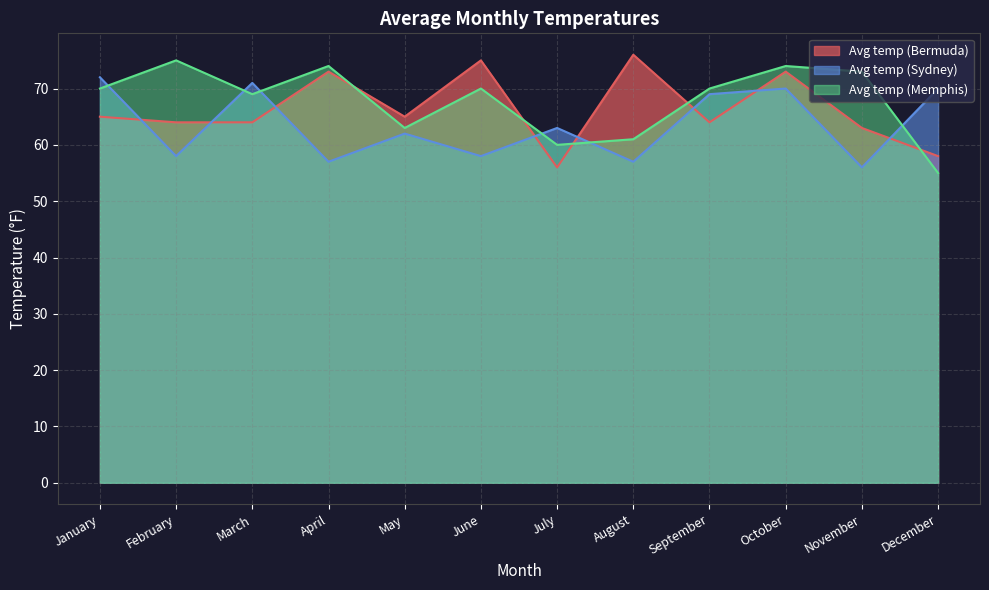

What is the difference between the Avg temp (Sydney) values at January and February?

14